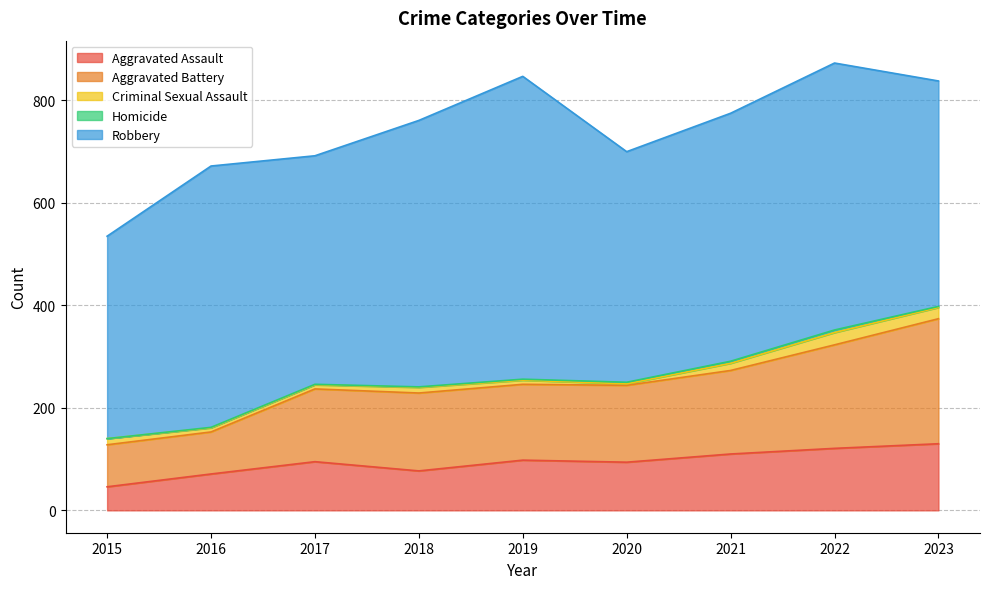

What is the difference between the maximum and minimum values in the Aggravated Assault series?

84